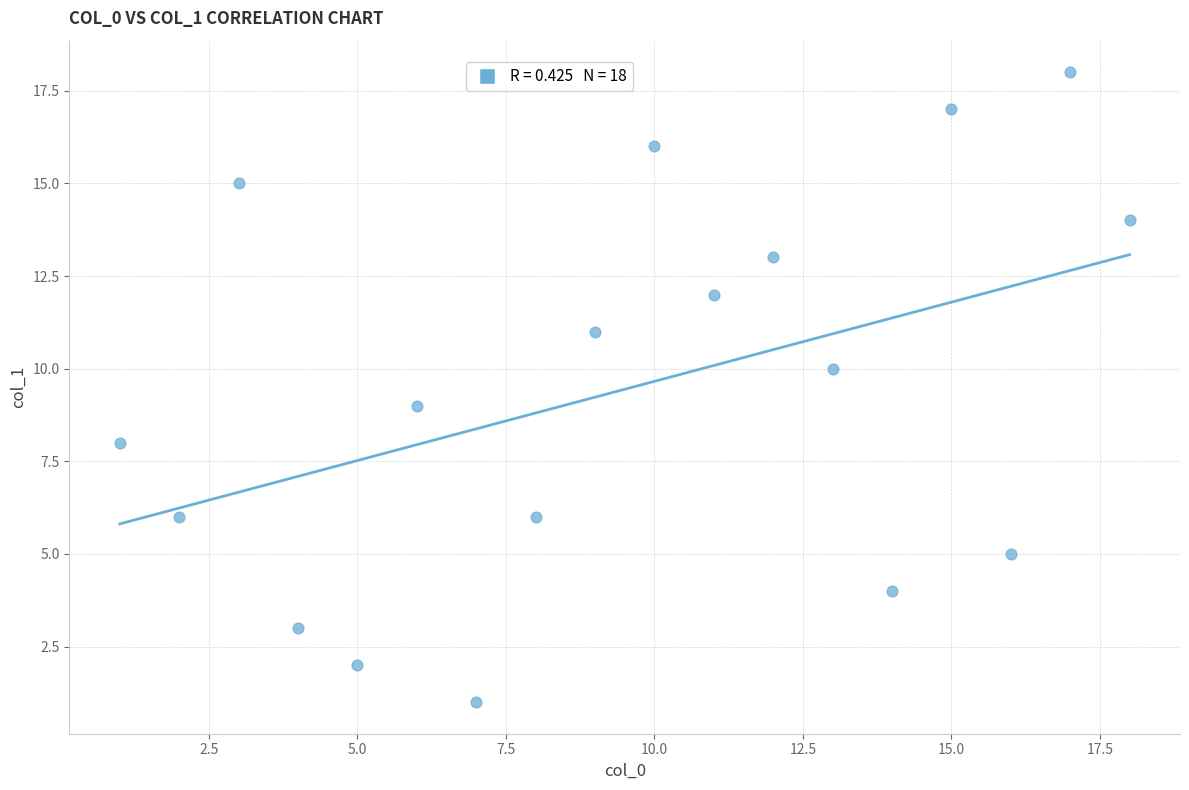

What is the range of Y values (max minus min)?

17